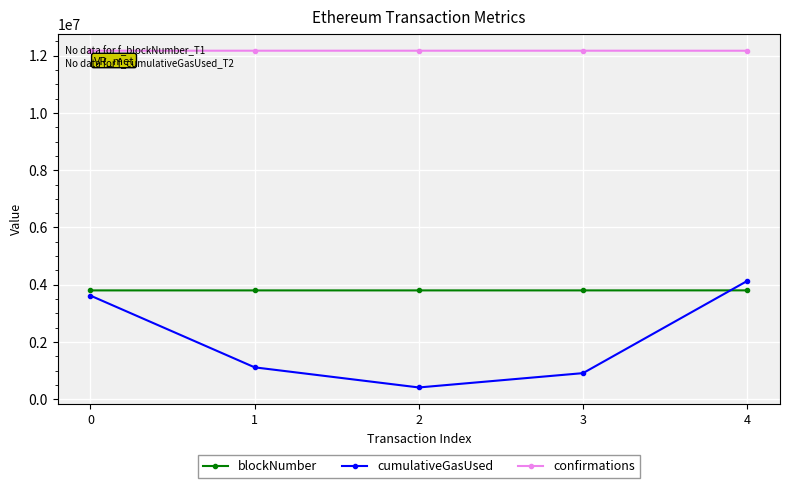

What value does the cumulativeGasUsed series have at 1?

1111600